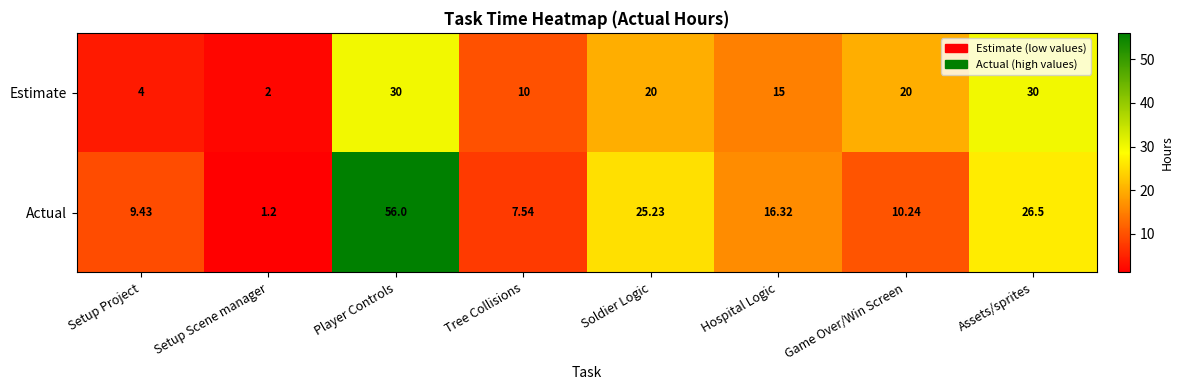

Which series has the largest range (max minus min)?

Actual